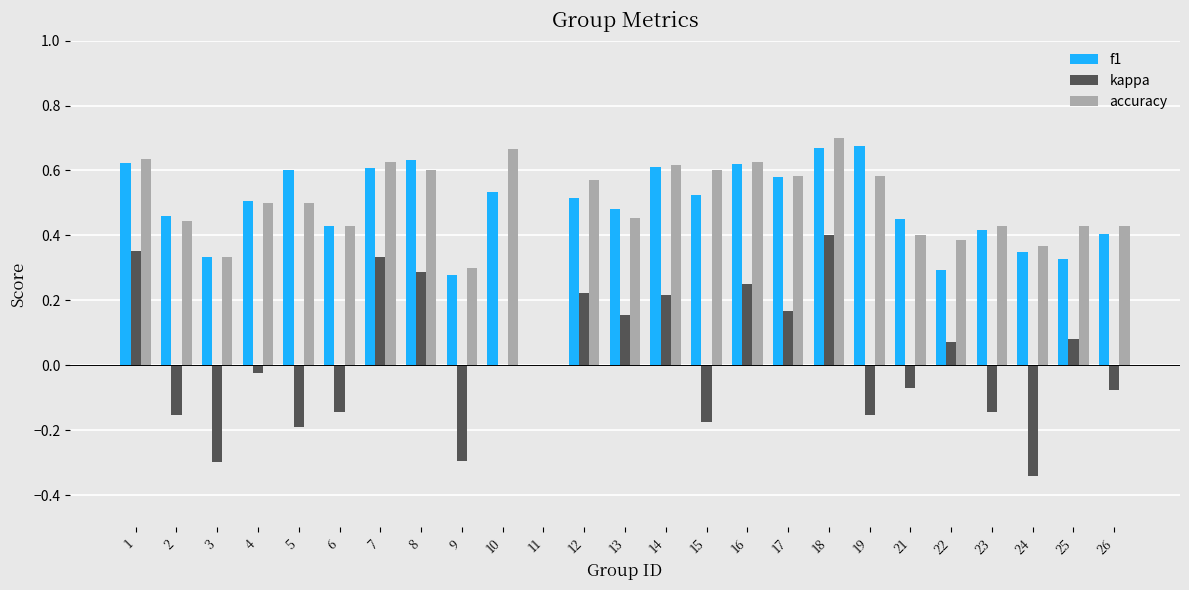

What is the sum of all accuracy values?

12.2